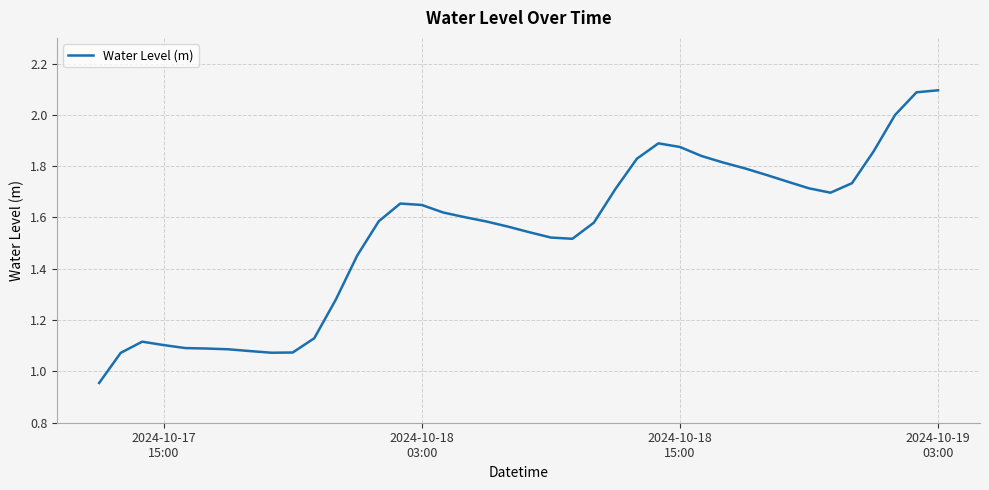

What is the maximum value shown in the chart?

2.1